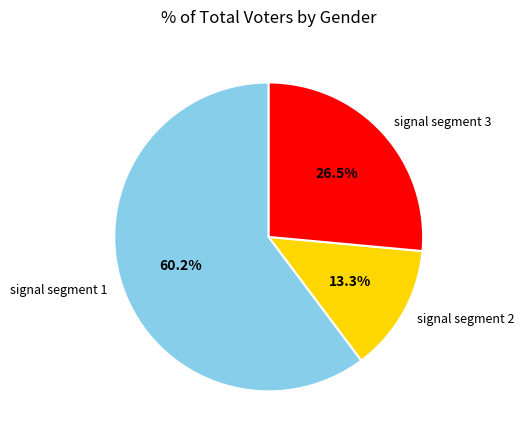

Count the number of slices in the pie.

3